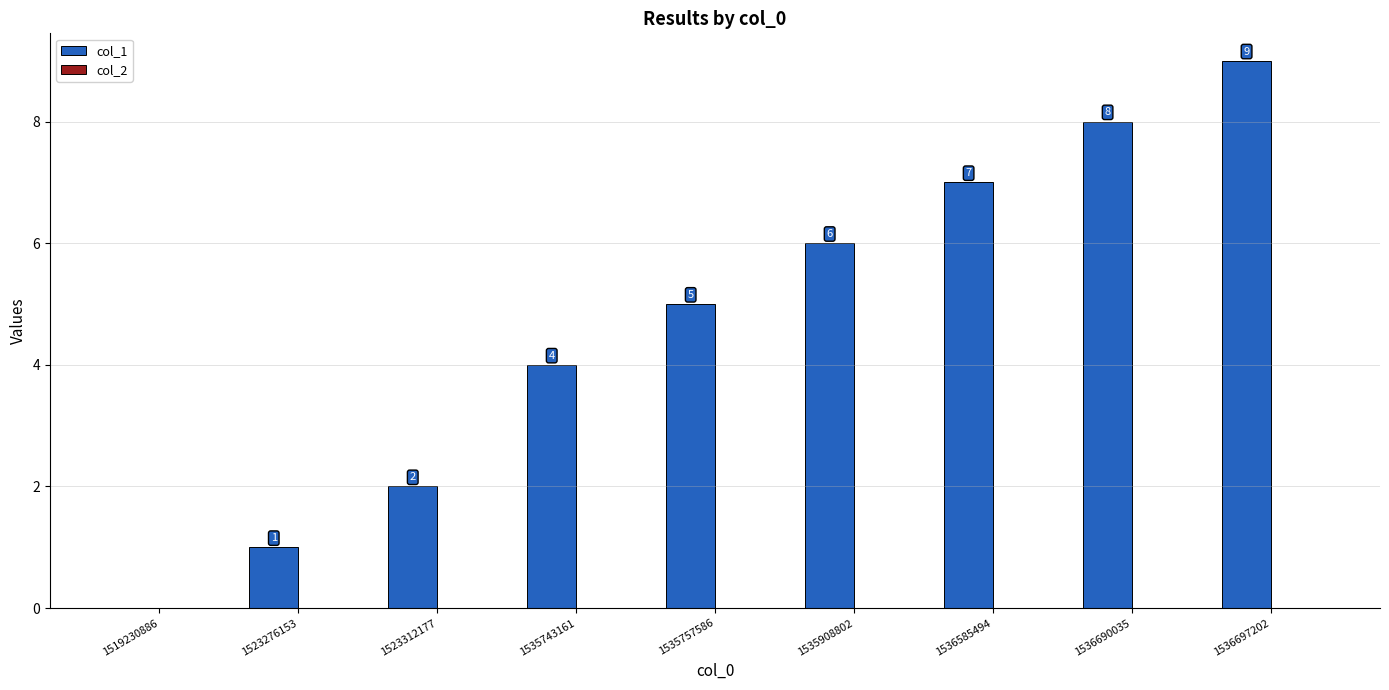

What is the change in value from 1523276153 to 1536585494?

+6